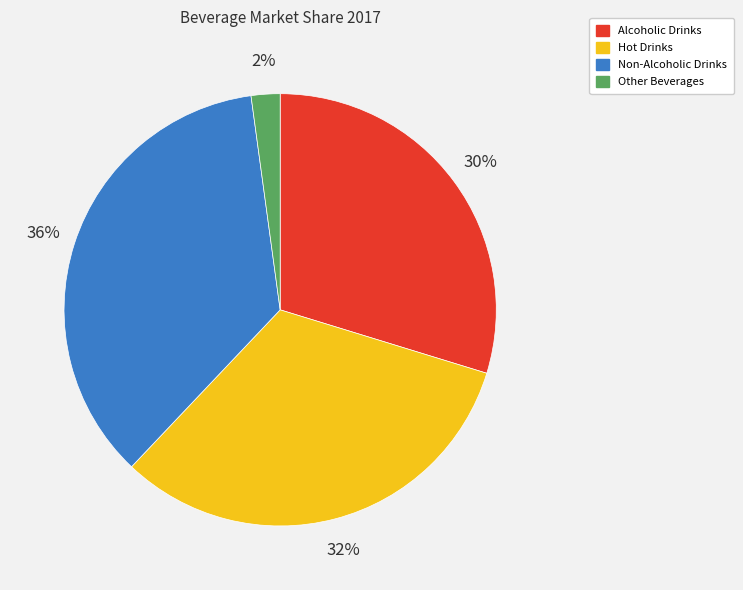

Do Non-Alcoholic Drinks and Other Beverages together represent more than half of the pie?

No